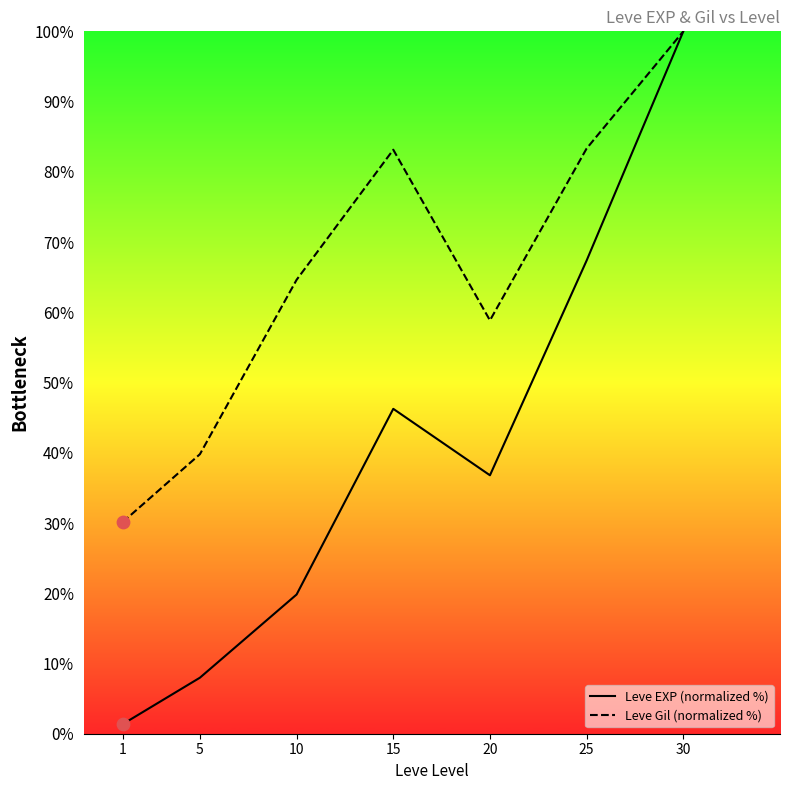

Which series has the largest Y range (max minus min)?

Leve EXP (normalized %)